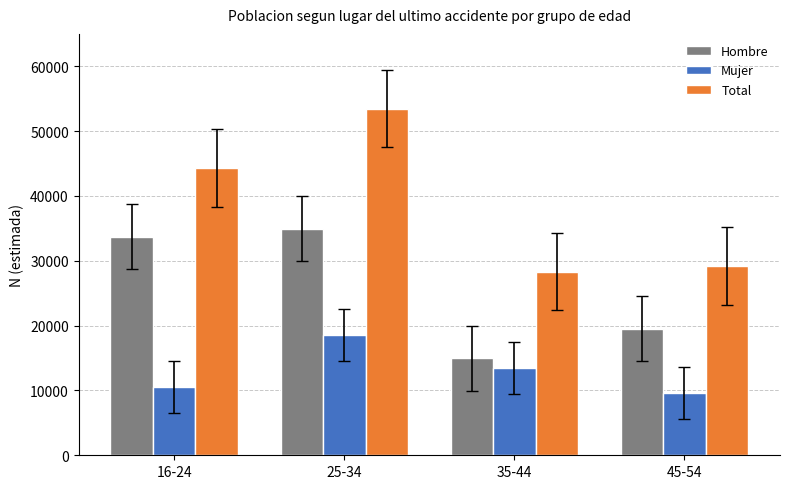

Which category has the lowest value across all series?

45-54